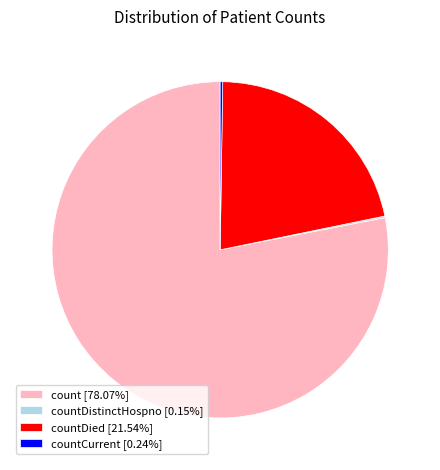

Approximately how many times larger is the value at countDied [21.54%] compared to count [78.07%]?

0.3